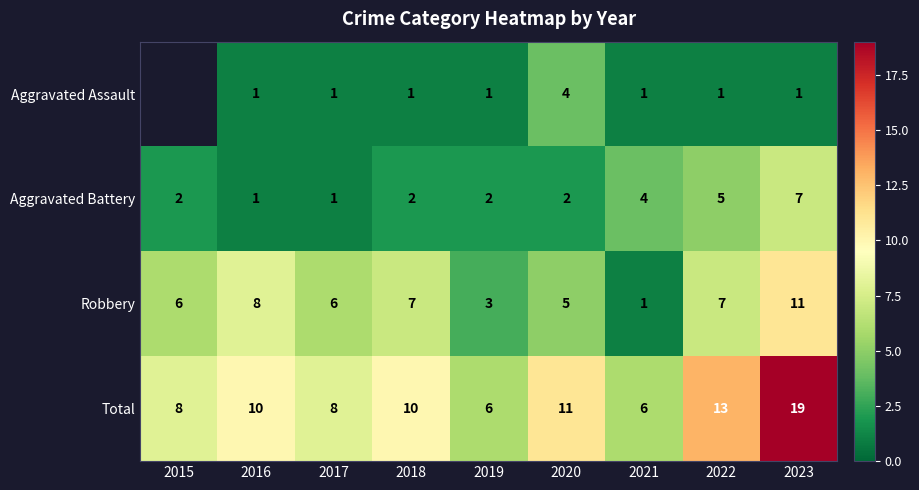

What is the difference between the Aggravated Assault values at 2020 and 2023?

3